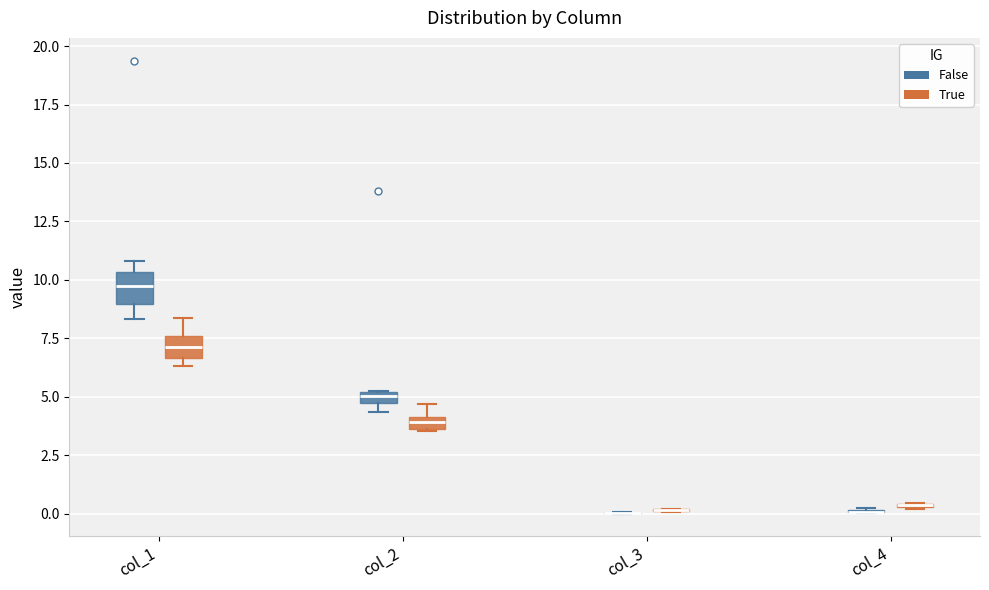

Where does the median line of the box for col_1 (True) sit on the y-axis? The values are not printed on the chart, so give them approximately, as read against the axis.

7.0